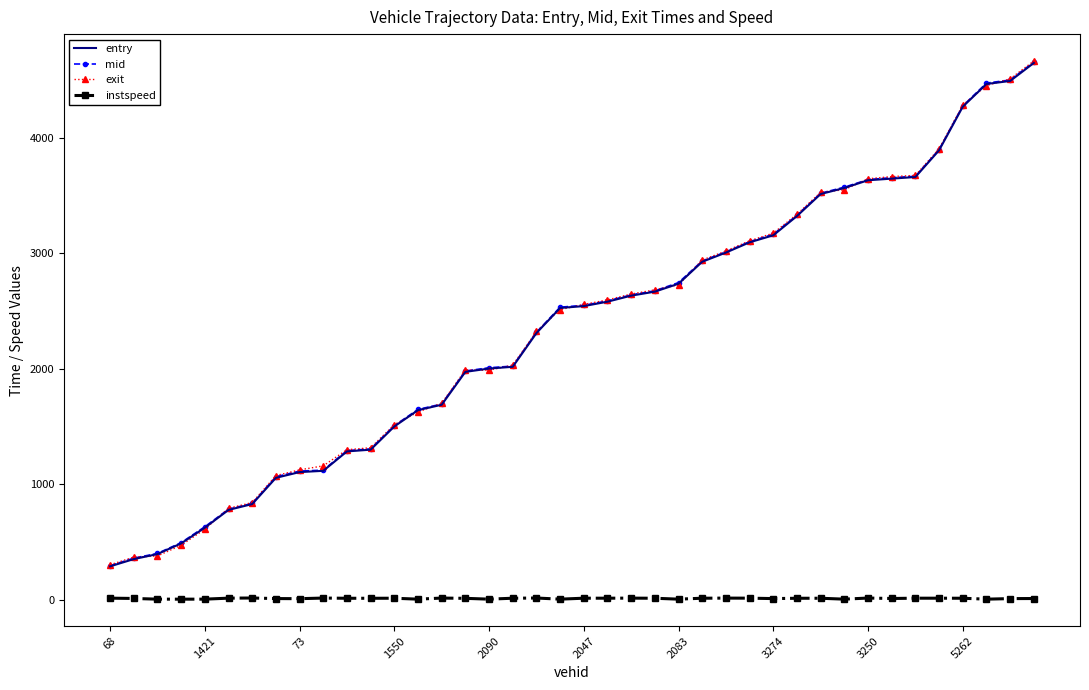

What is the greatest value displayed?

4666.9